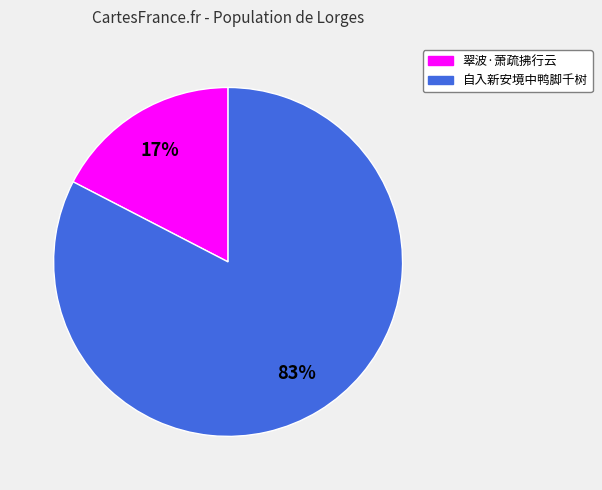

To the nearest percent, what is the average slice percentage?

50%